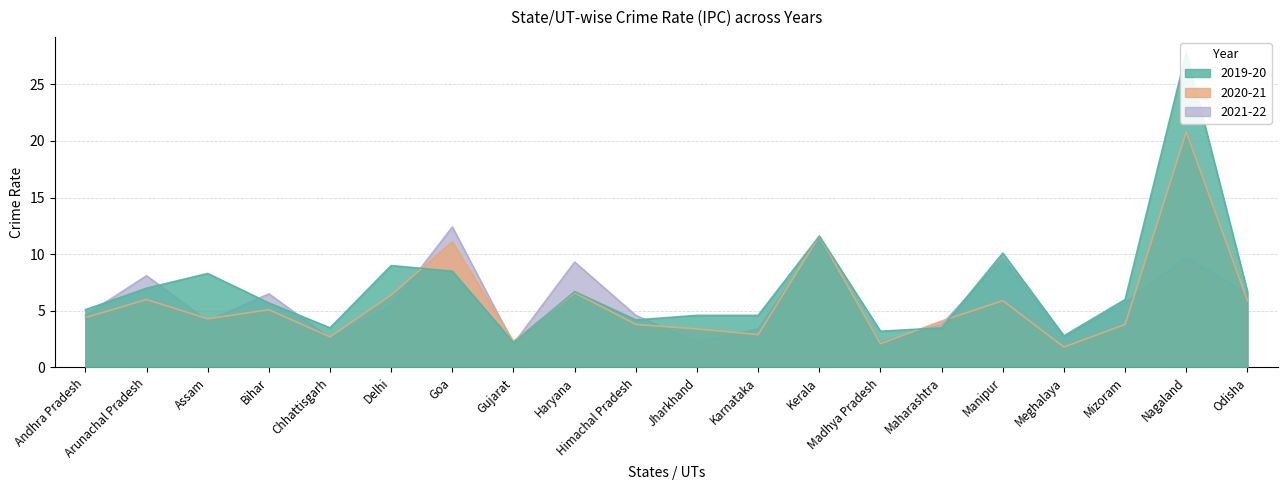

At which label does 2020-21 first exceed 4?

Andhra Pradesh